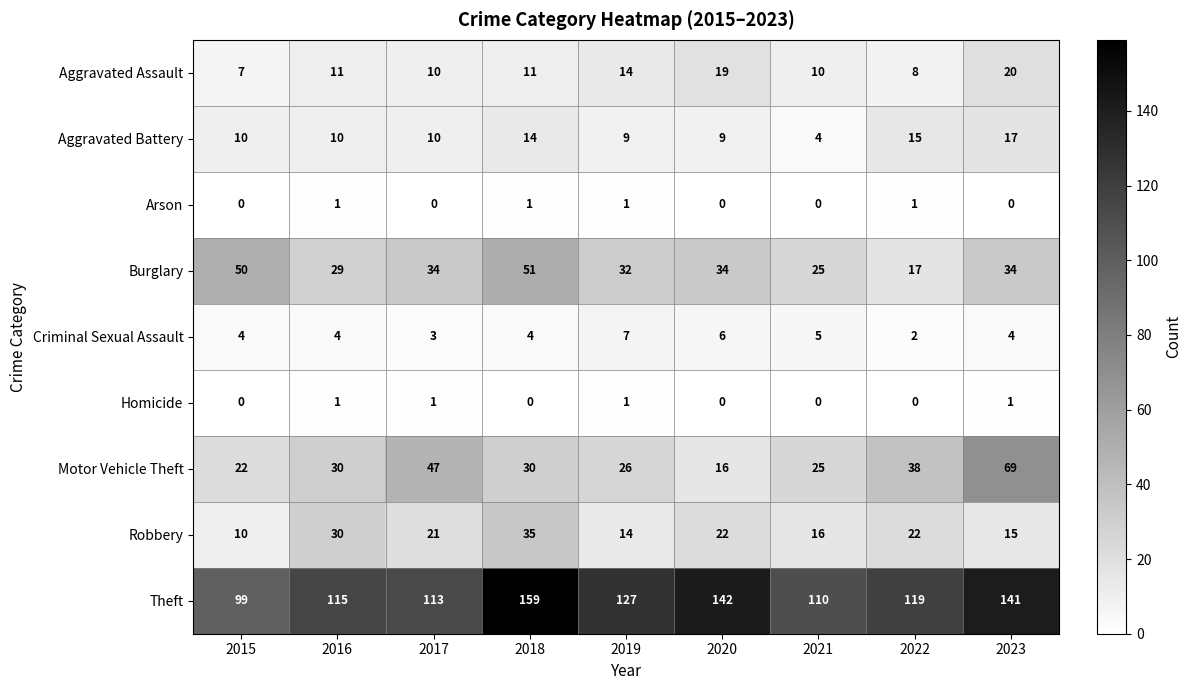

The value of Aggravated Battery at 2020 is 9. True or false?

True